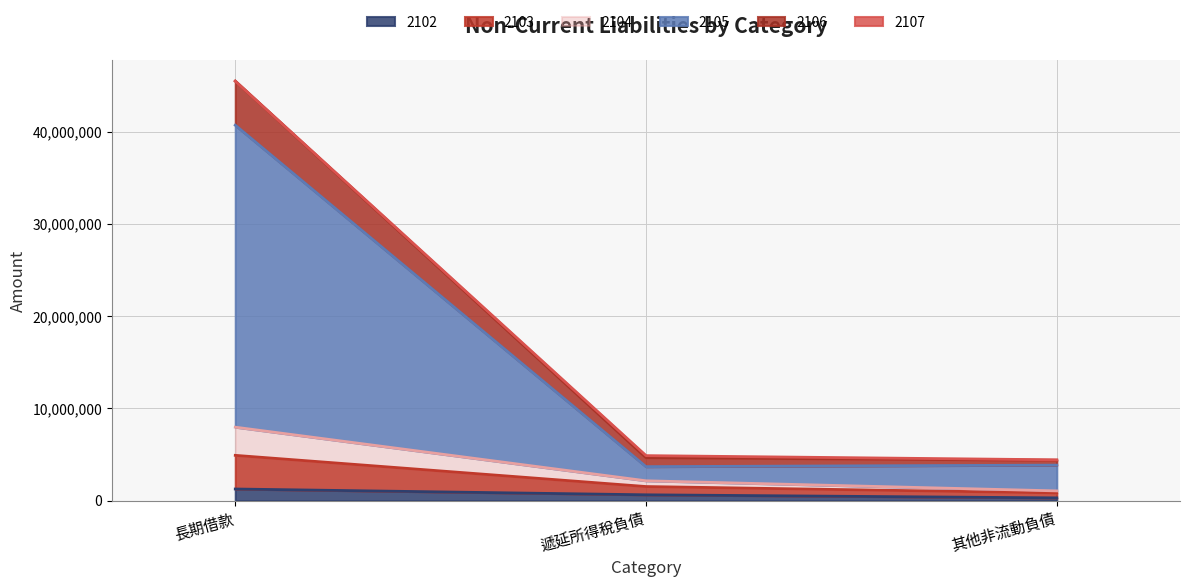

The value of 2102 at 長期借款 is 1264514. True or false?

True